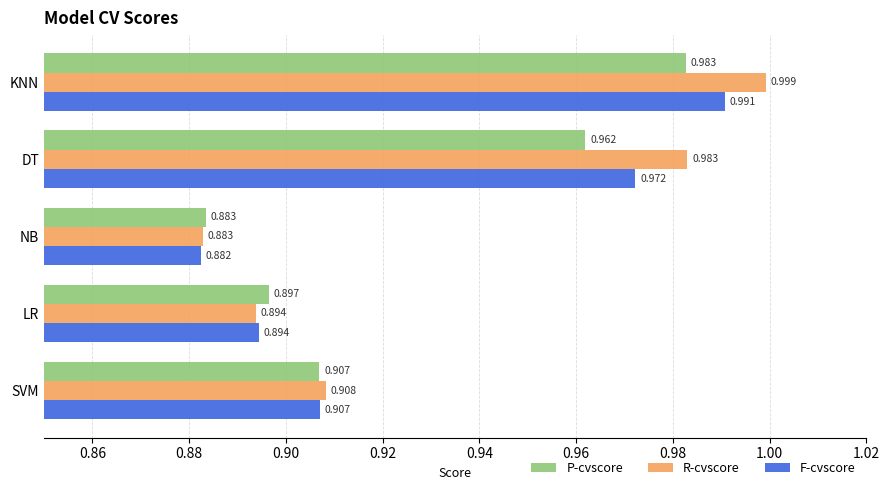

At which label is R-cvscore closest to 0?

NB